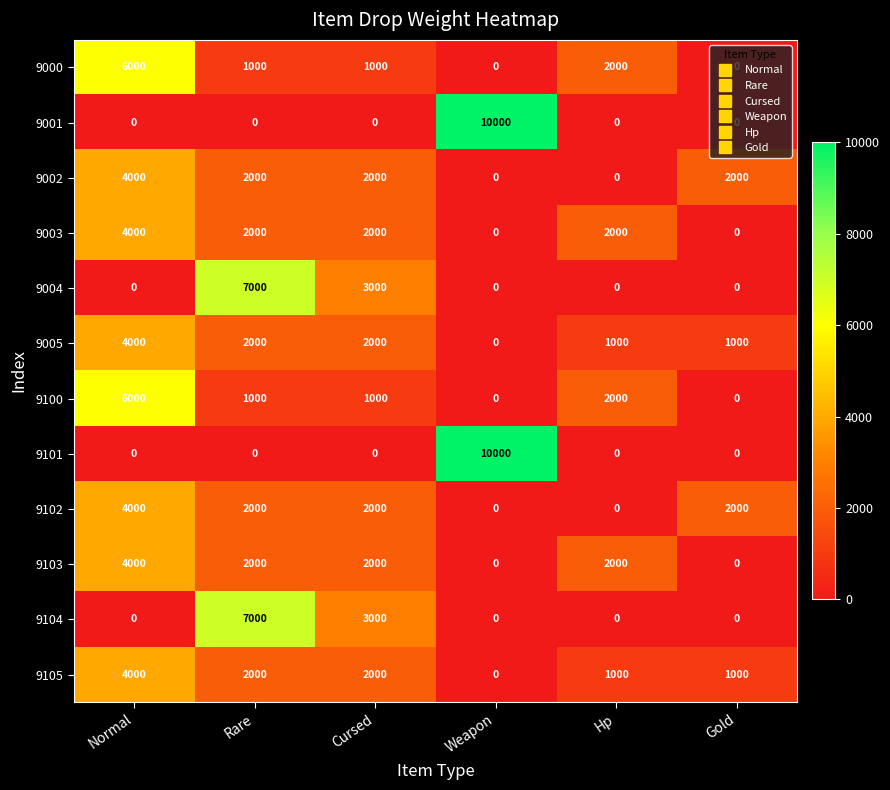

What is the difference between the highest and lowest values at Gold?

2000